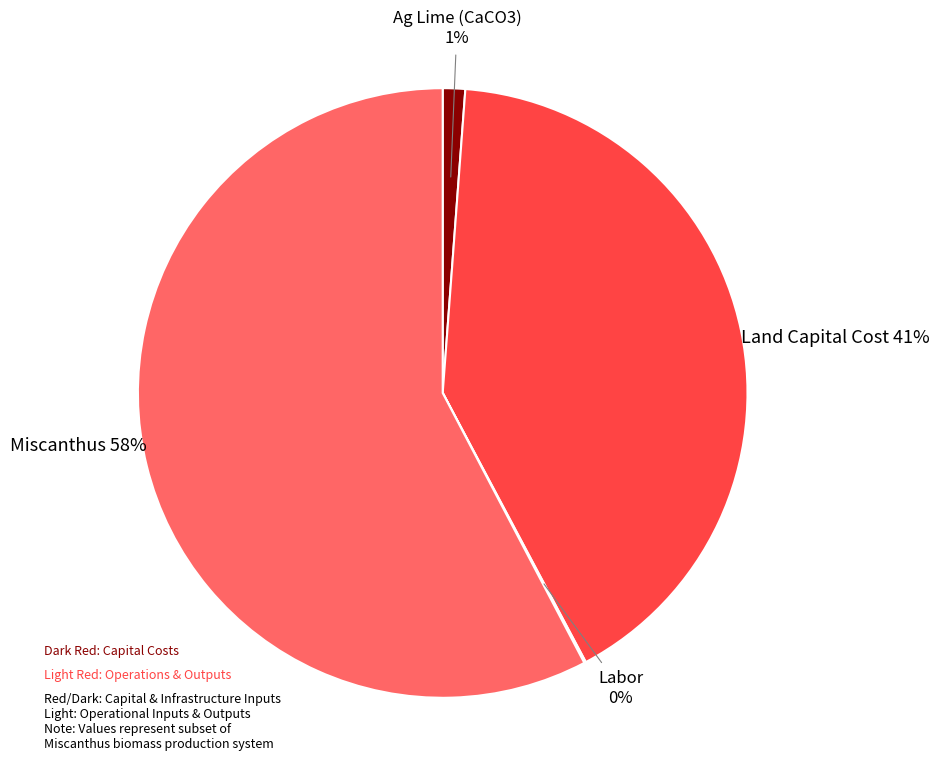

Which category has the biggest portion of the pie?

Miscanthus